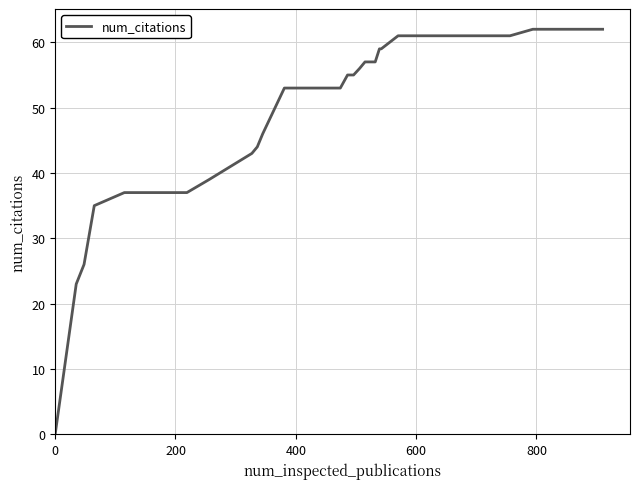

What is the difference between the maximum and minimum values?

62